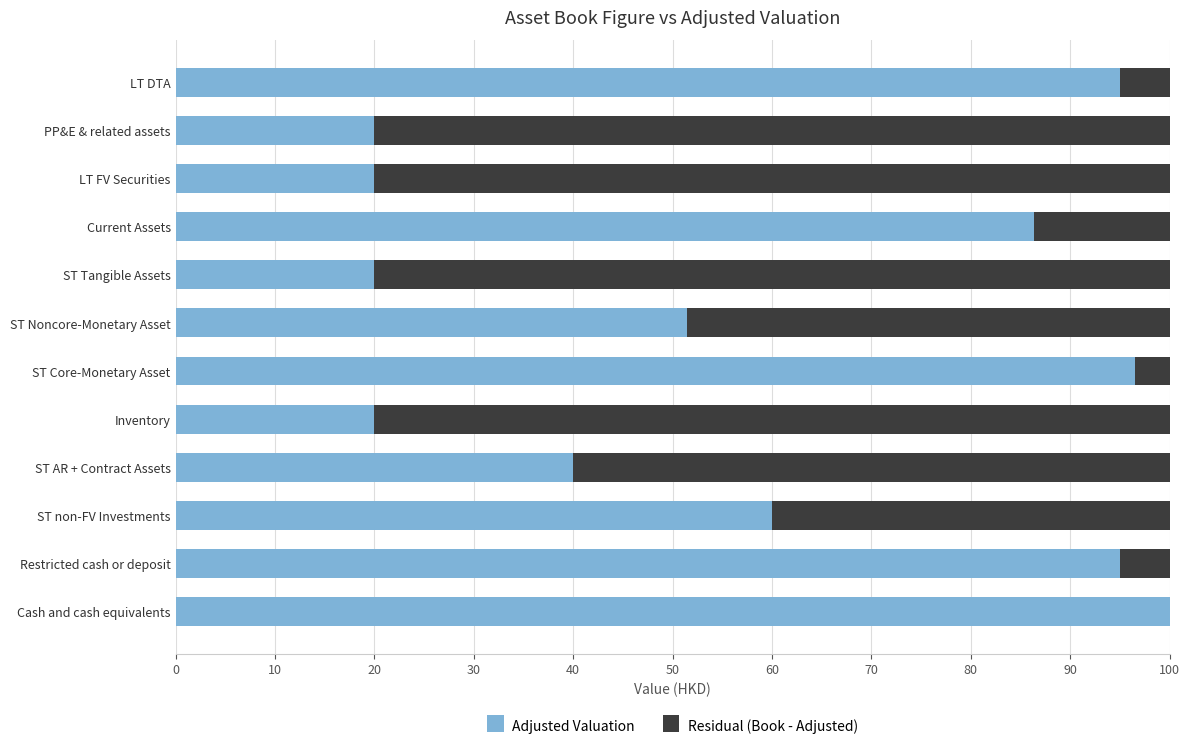

How many distinct data groups are displayed?

2